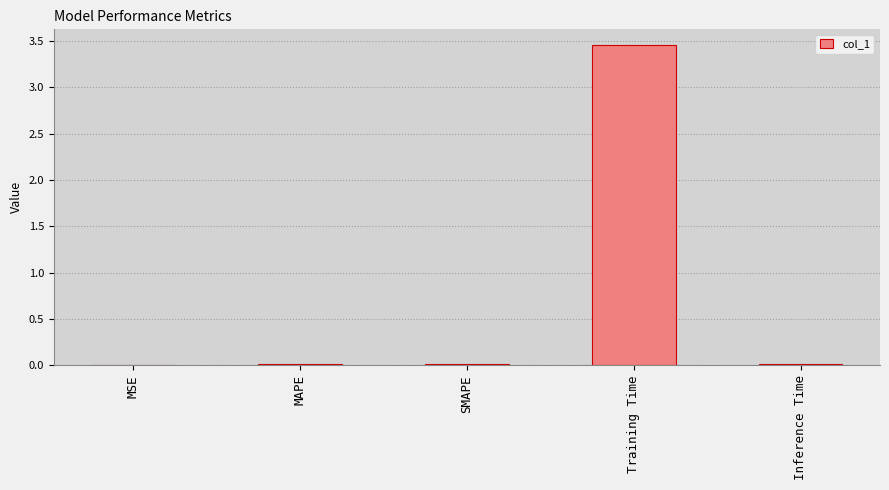

True or false: the data shows 0.0 at SMAPE.

True